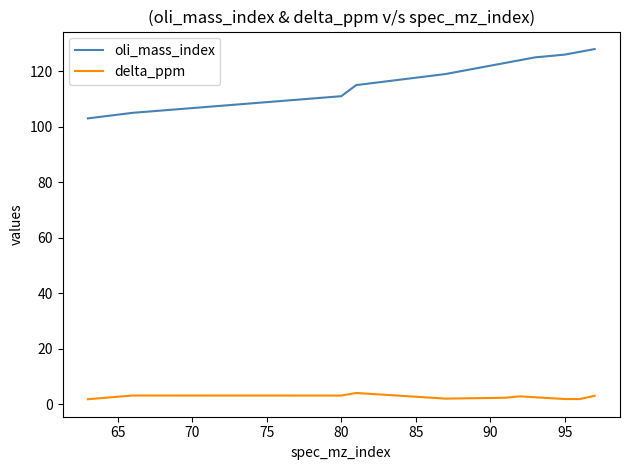

What is the difference between the maximum and minimum values in the delta_ppm series?

2.2